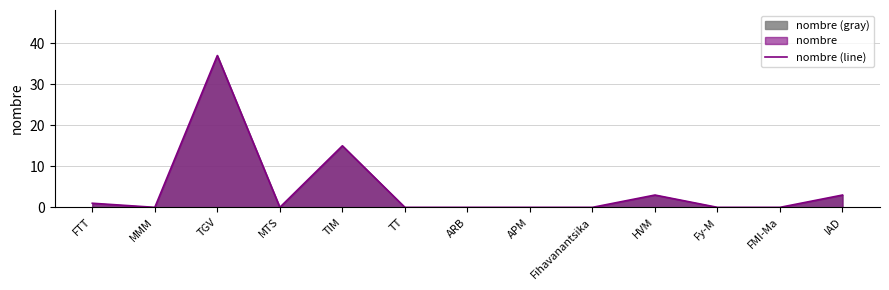

At which category does the data reach its first local valley?

MMM